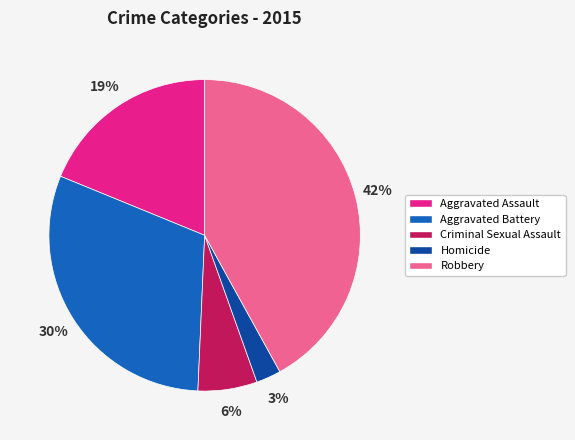

To the nearest percent, what is the difference between the largest and smallest slice percentages?

39%